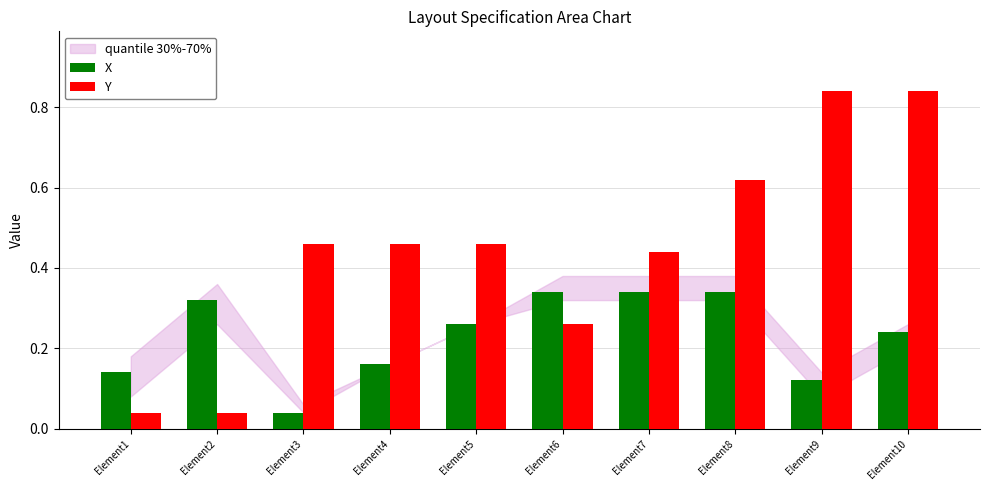

List the series in order of their overall mean, lowest first.

X, Y